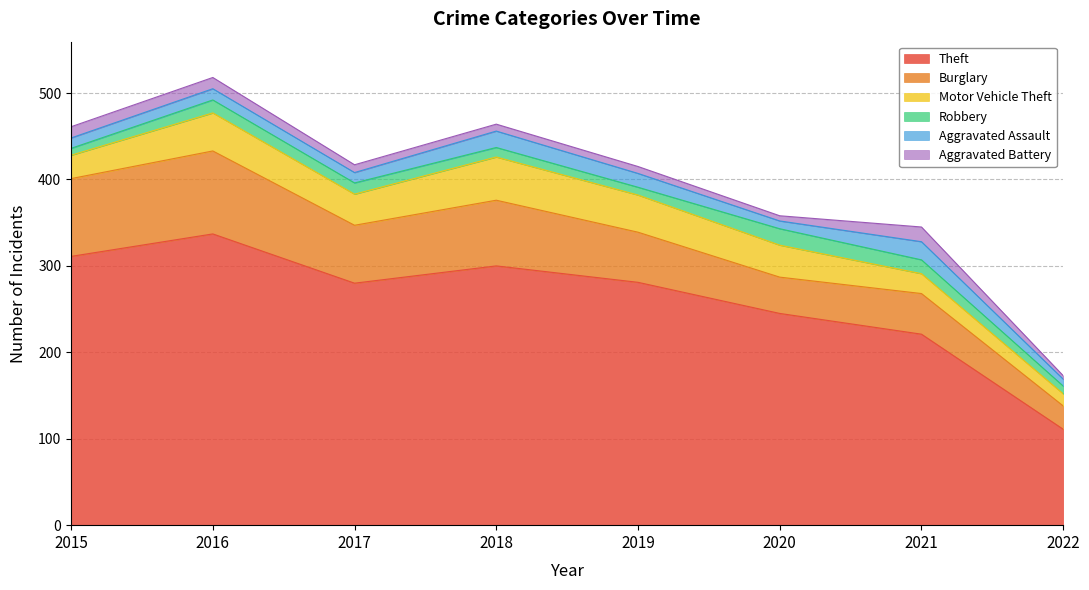

True or false: Motor Vehicle Theft and Aggravated Battery cross at least once.

False